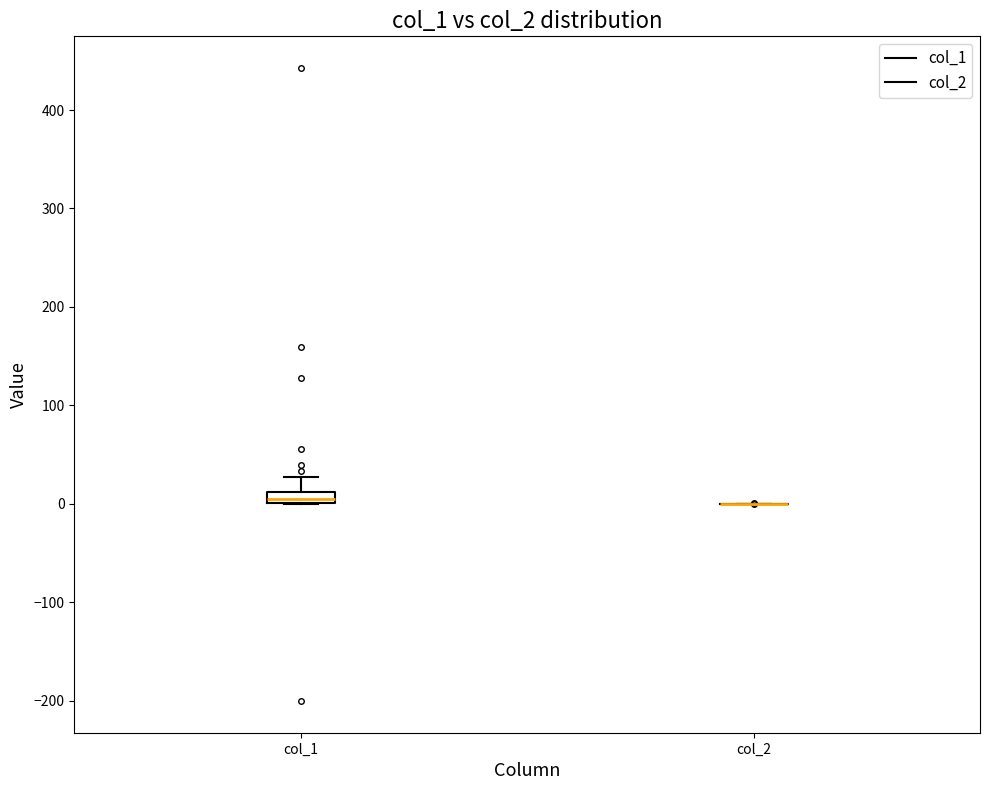

Which box is the tallest, from its lower edge to its upper edge?

col_1